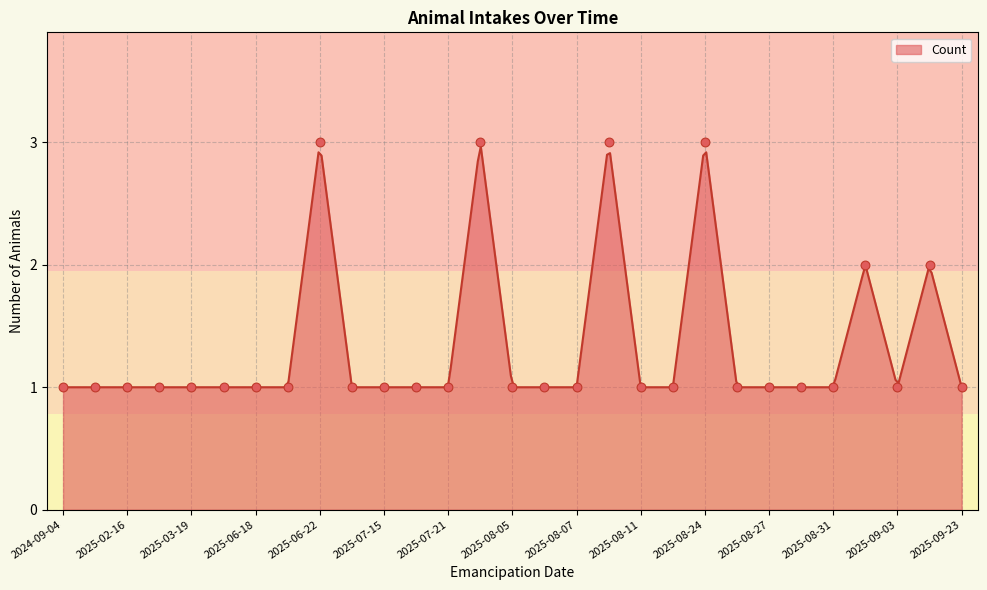

Approximately how many times larger is the value at 2025-08-27 compared to 2025-07-19?

1.0